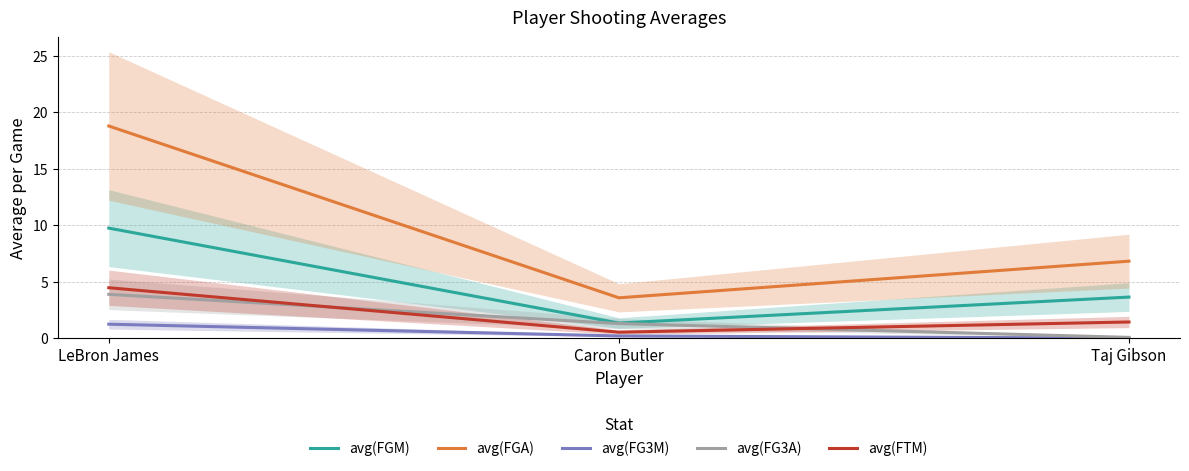

List the labels in order of avg(FTM) value, smallest first.

Caron Butler, Taj Gibson, LeBron James